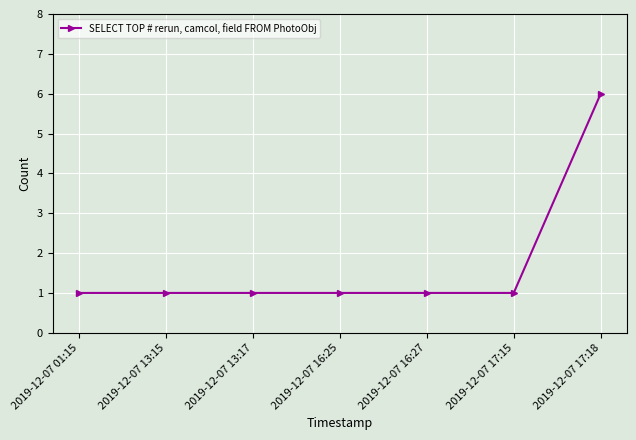

How many values are between 1 and 2?

6